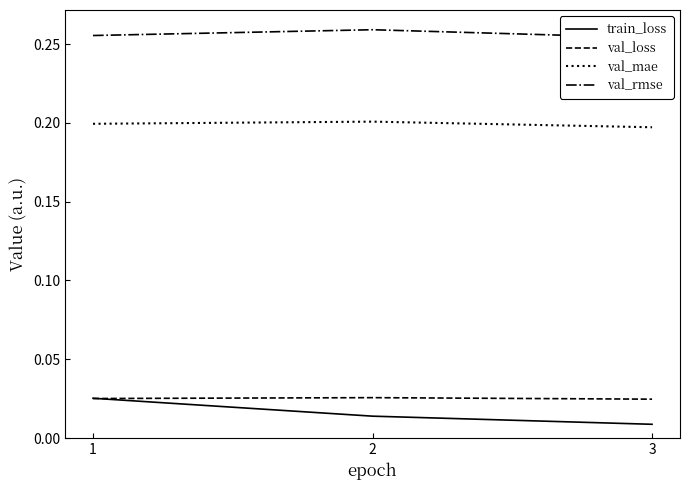

At 3, list the series in order from smallest to largest.

train_loss, val_loss, val_mae, val_rmse